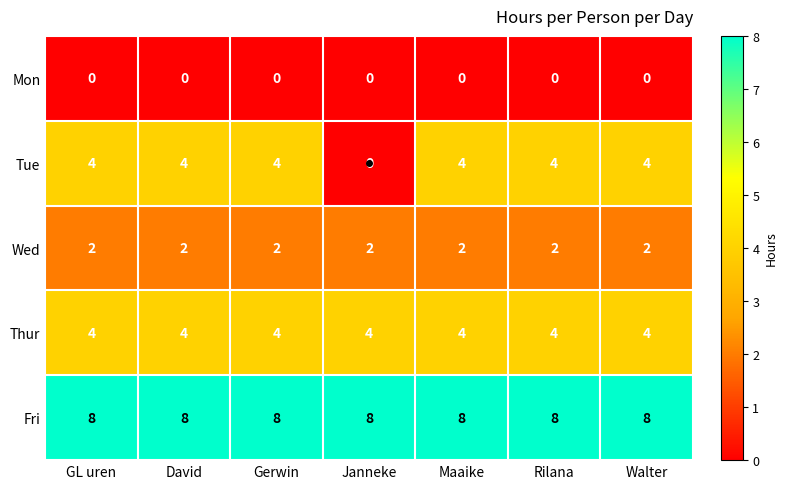

Which series has the largest total across all categories?

Fri